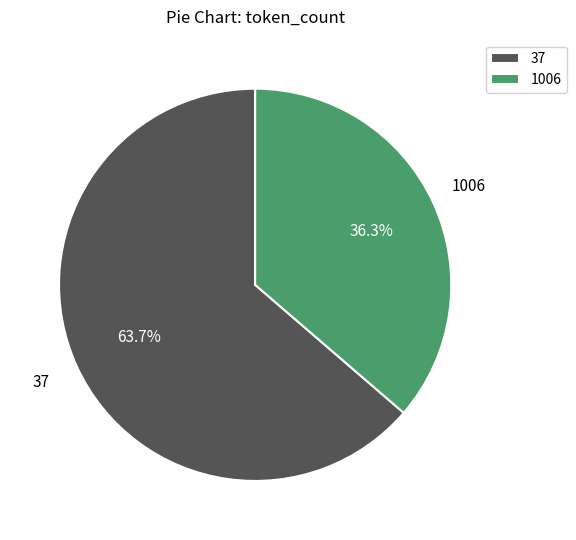

Is it true that 1006 is 36% of the pie?

True